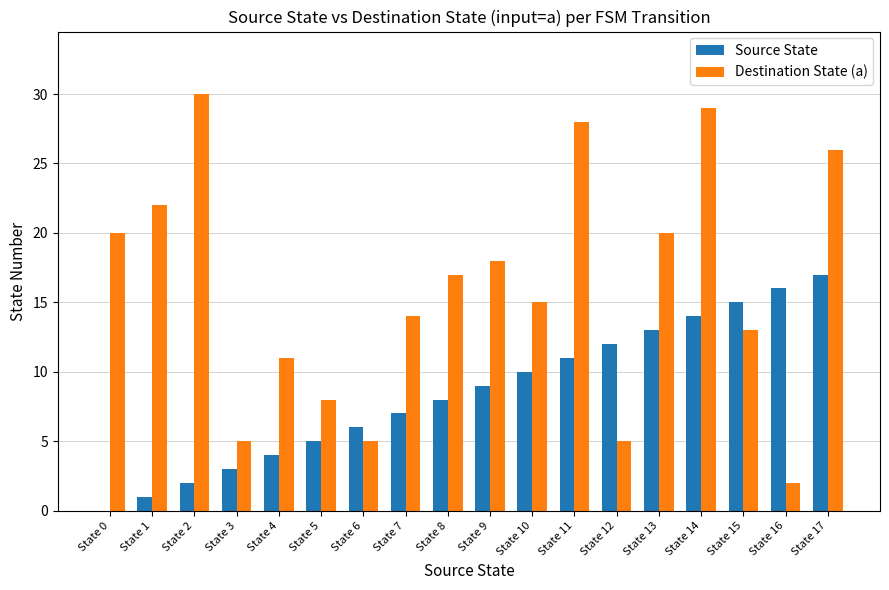

What is the sum of all Destination State (a) values?

288